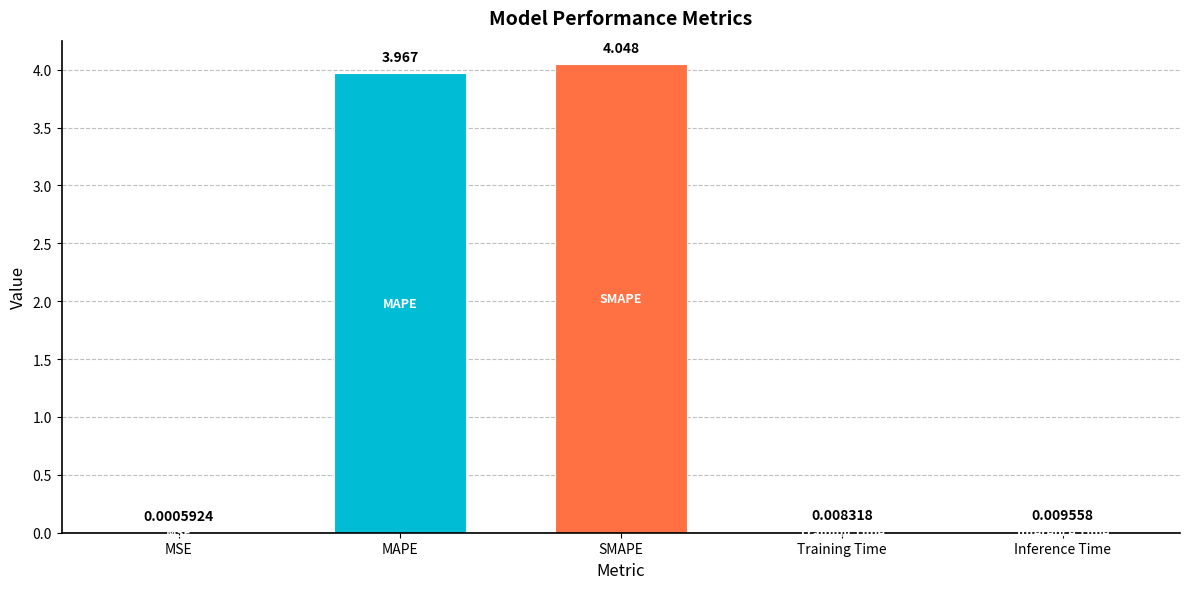

Which category has the highest value across all series?

SMAPE